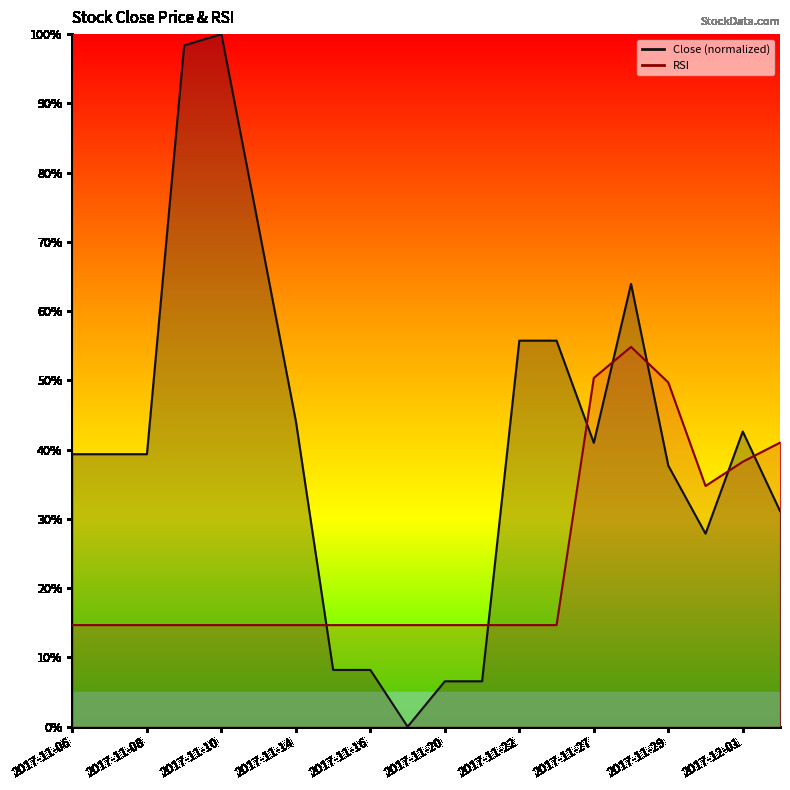

Where is the first local maximum for Close?

2017-11-10